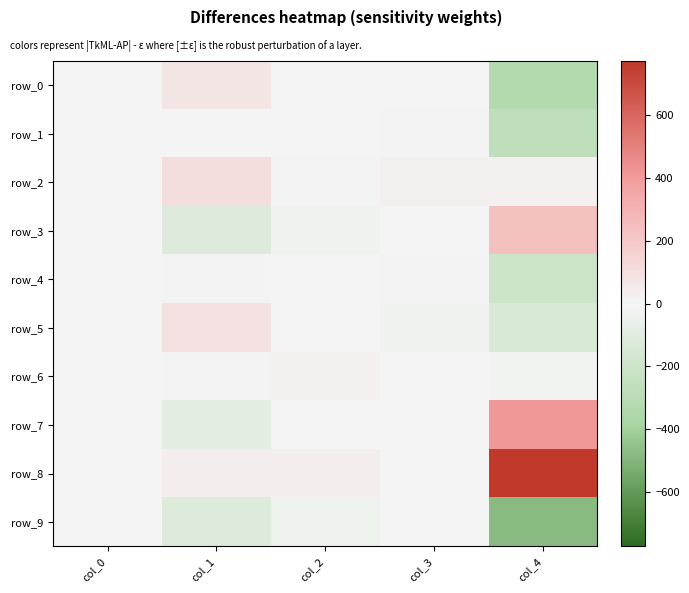

At which label does row_0 first exceed -1?

col_0